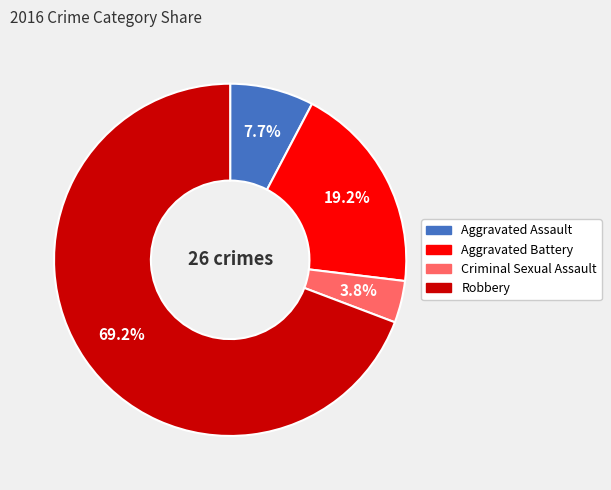

To the nearest percent, what portion does Criminal Sexual Assault represent?

4%